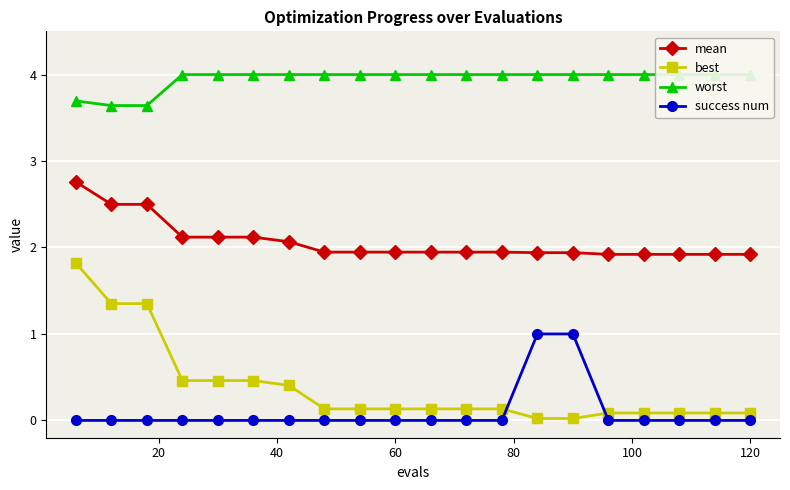

What is the spread (max minus min) of values at 17?

4.0